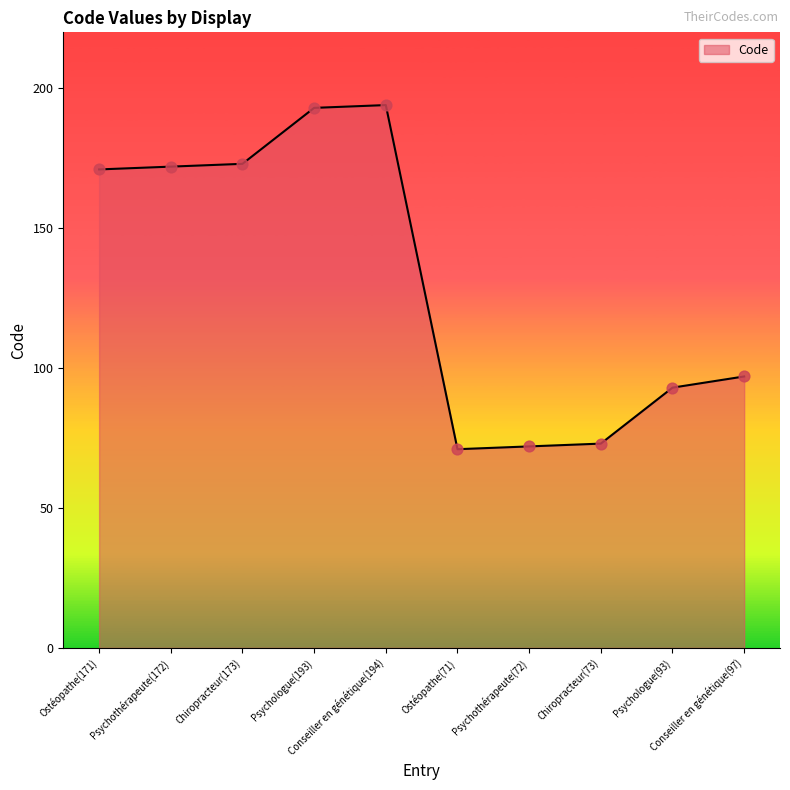

What is the ratio of the value at Psychologue(93) to the value at Psychologue(193)?

0.5